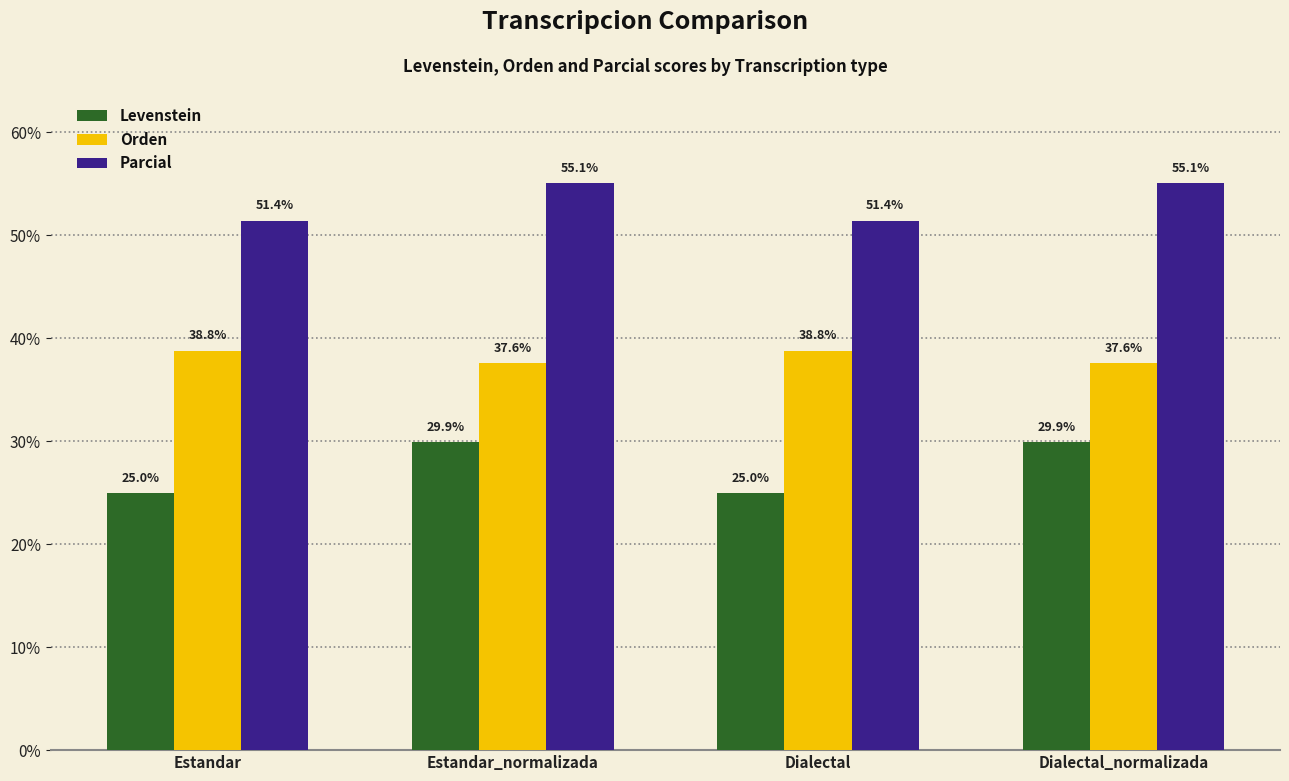

Is the value of Parcial at Estandar_normalizada greater than the value of Orden at Dialectal?

Yes